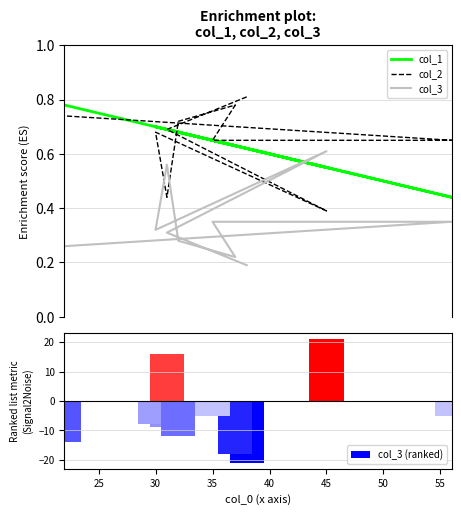

How many series are shown in this chart?

4